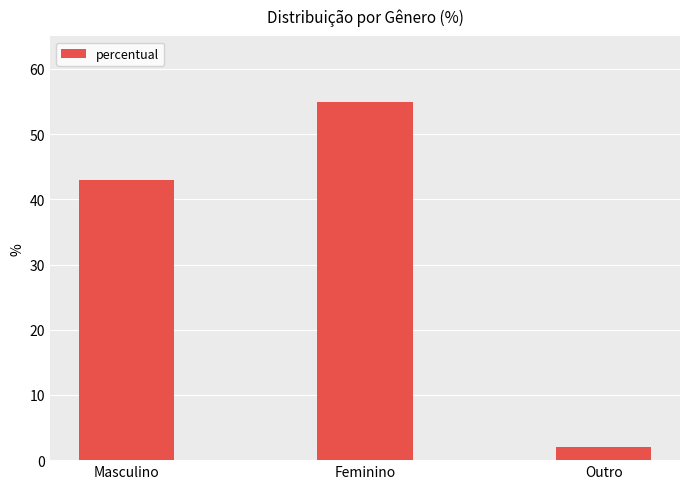

How many bars are there in total?

3